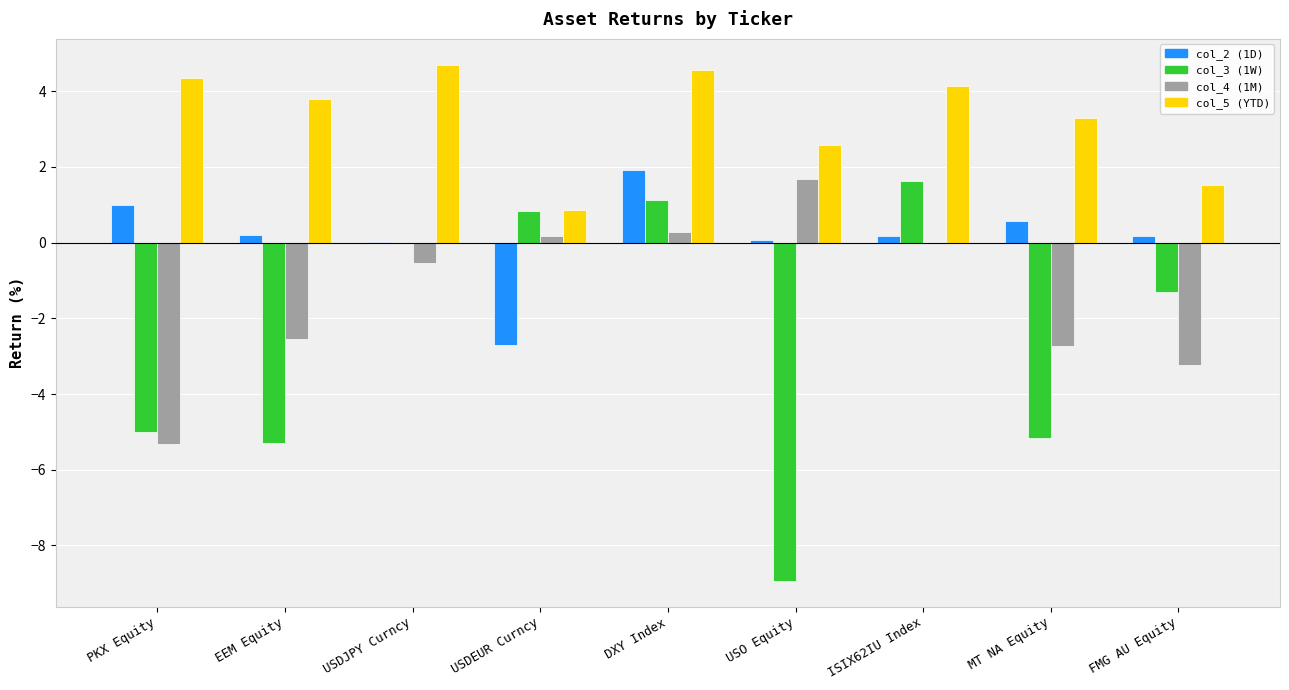

Is it true that col_4 (1M) equals -1.0 at USDJPY Curncy?

False